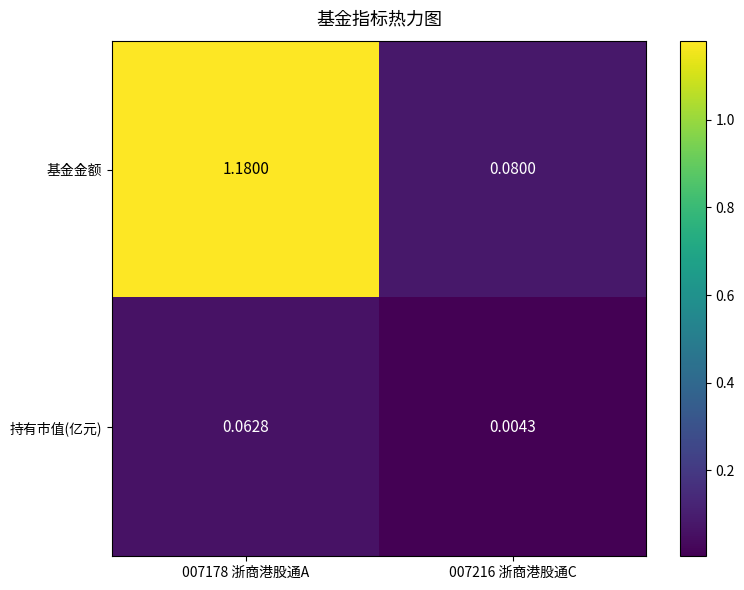

At which category does the chart reach its peak across all series?

007178 浙商港股通A